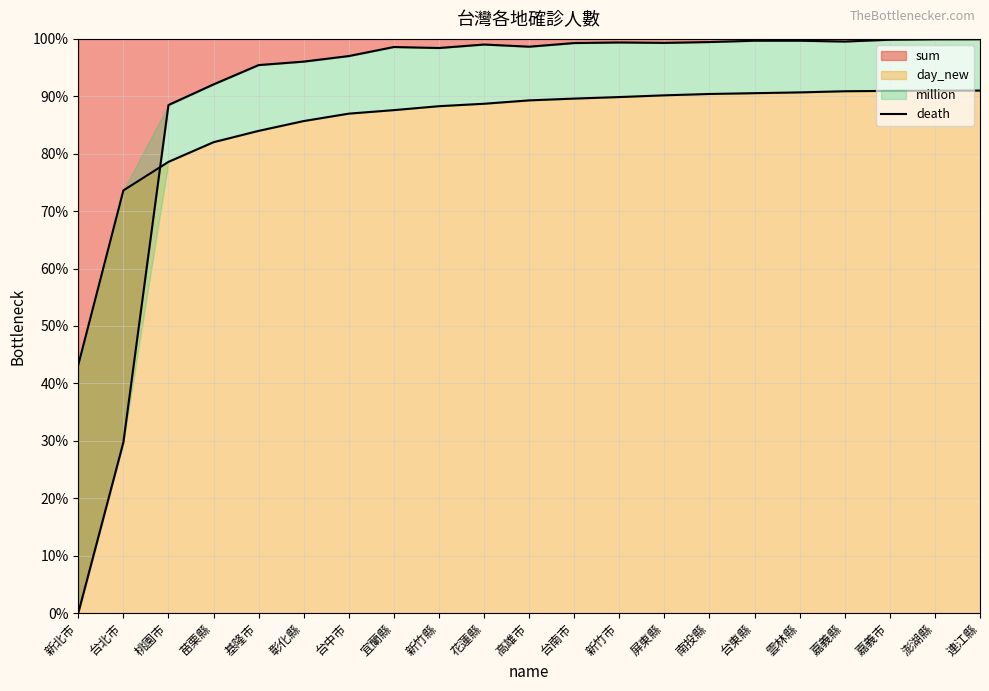

Approximately how many times larger is the value at 基隆市 compared to 雲林縣?

1.0